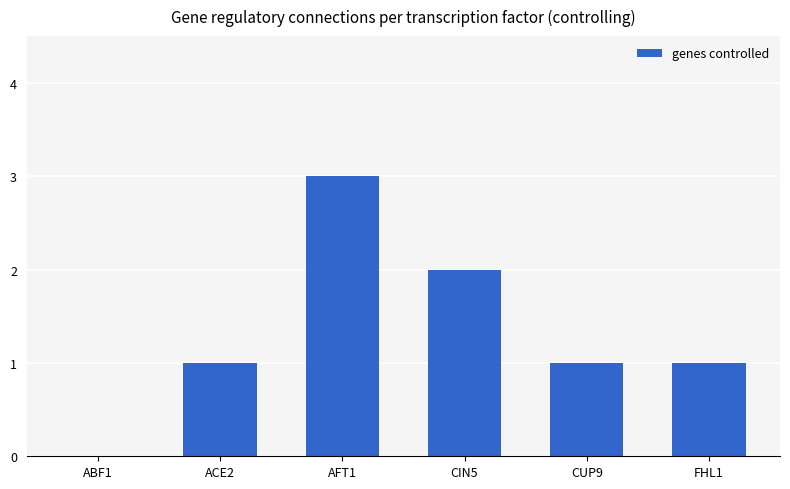

The value at AFT1 is 1. True or false?

False